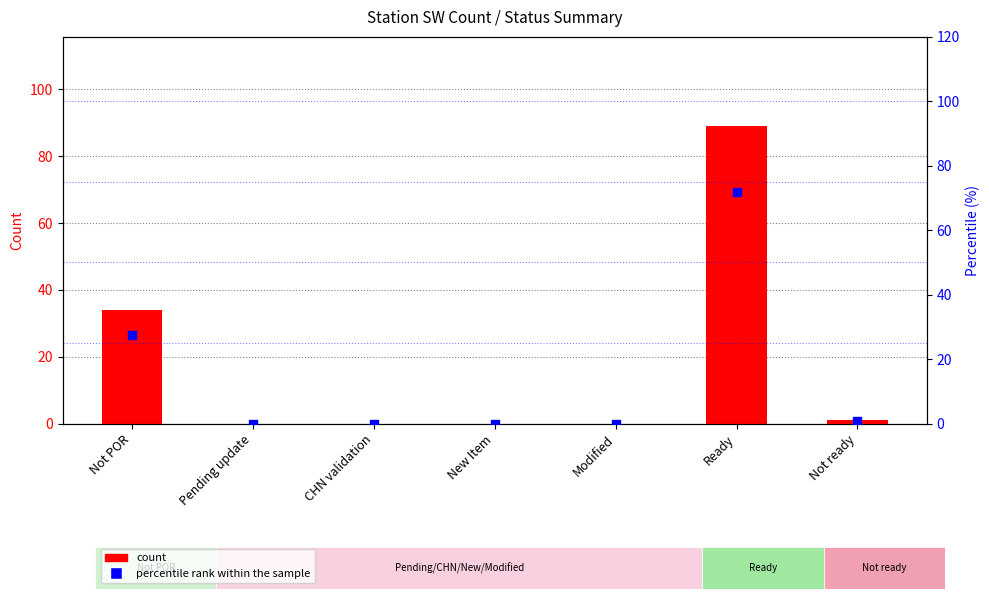

What are all the series names shown in the legend?

count, percentile rank within the sample